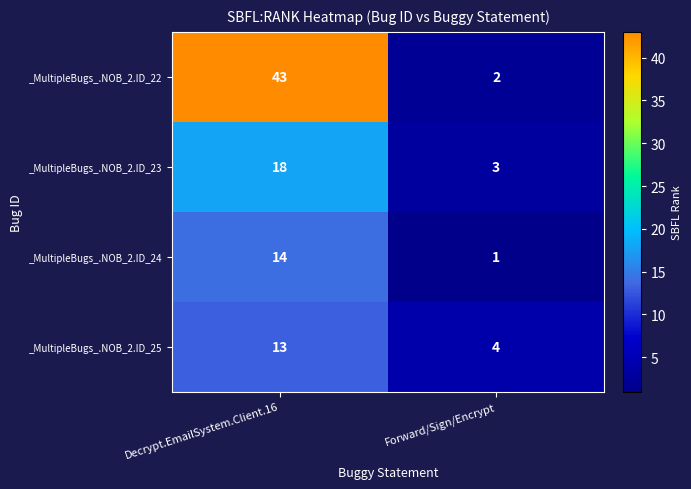

Is the value of _MultipleBugs_.NOB_2.ID_24 at Decrypt.EmailSystem.Client.16 greater than the value of _MultipleBugs_.NOB_2.ID_23 at Decrypt.EmailSystem.Client.16?

No